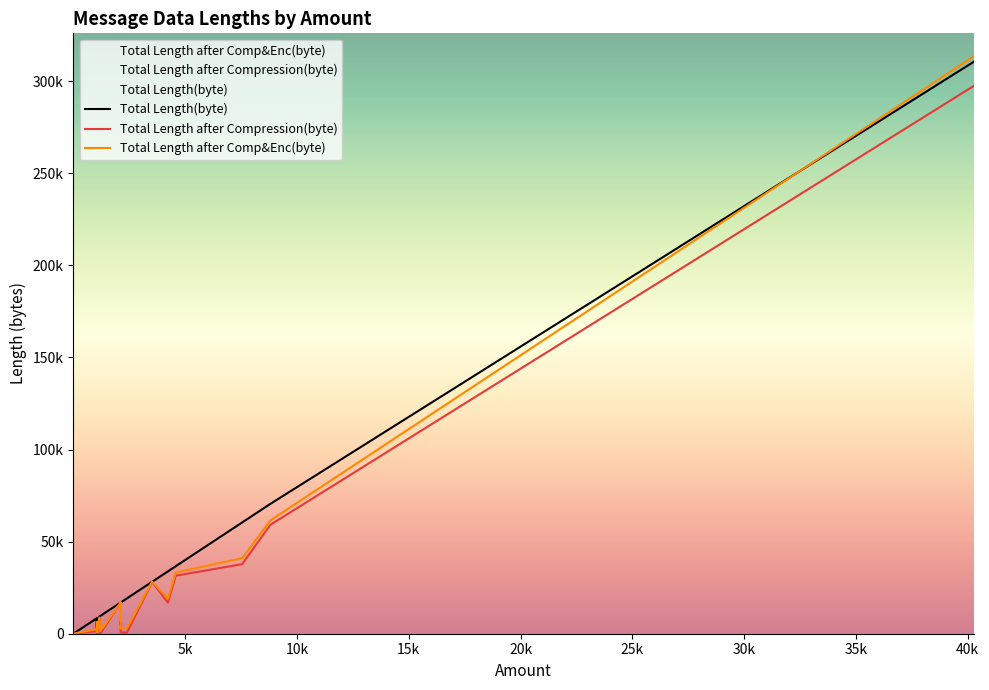

At how many categories does at least one series exceed 190659?

1